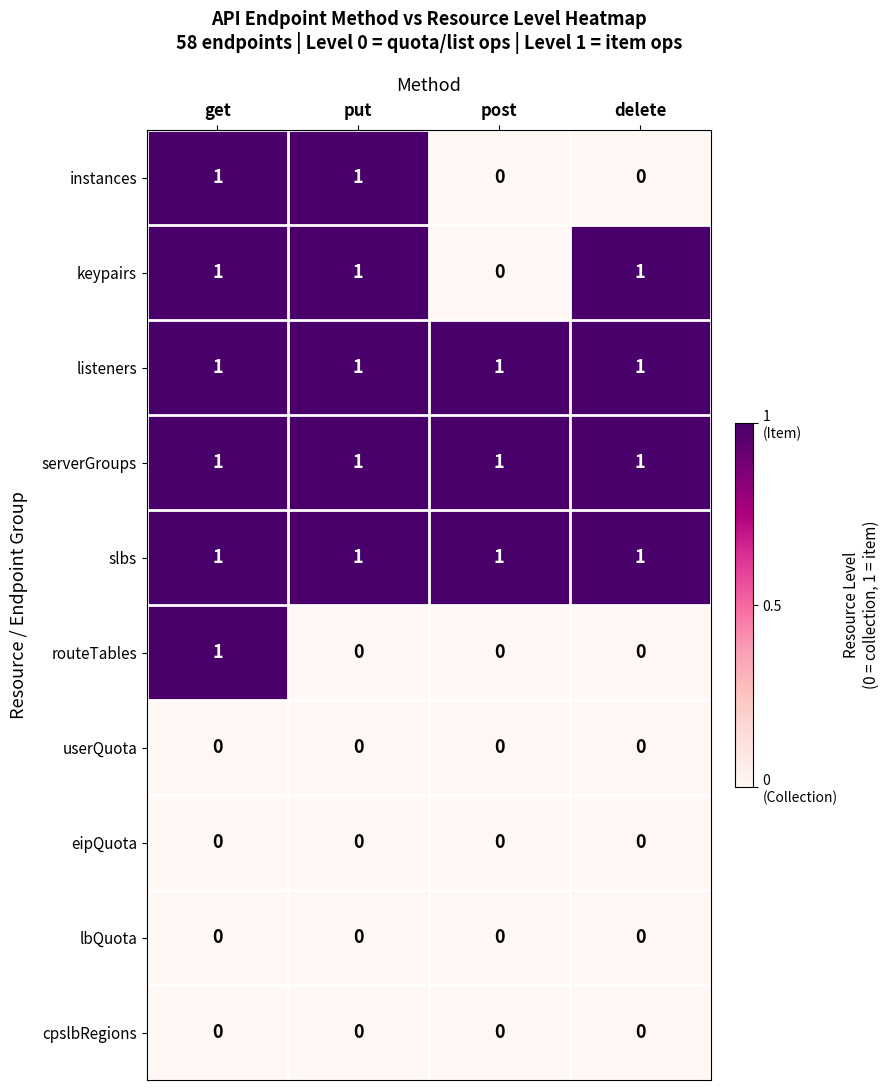

True or false: instances has a value of 2 at put.

False